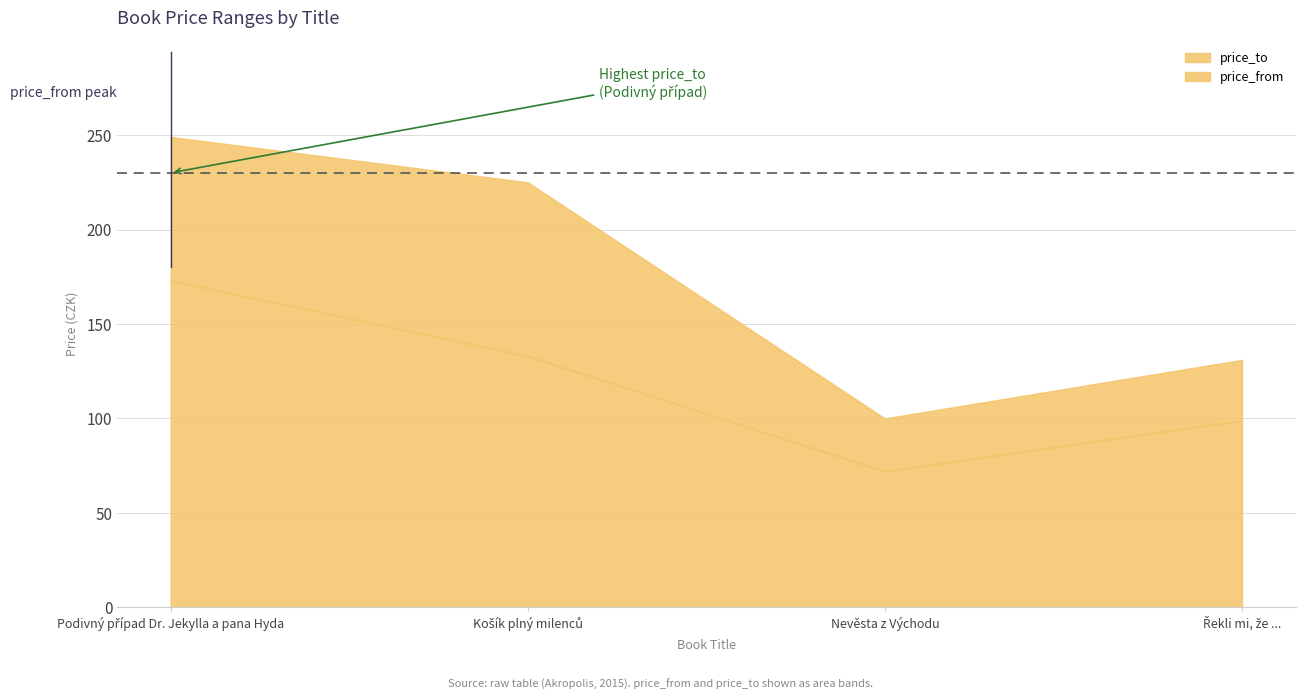

What is the difference between the second highest and minimum values in the price_to series?

125